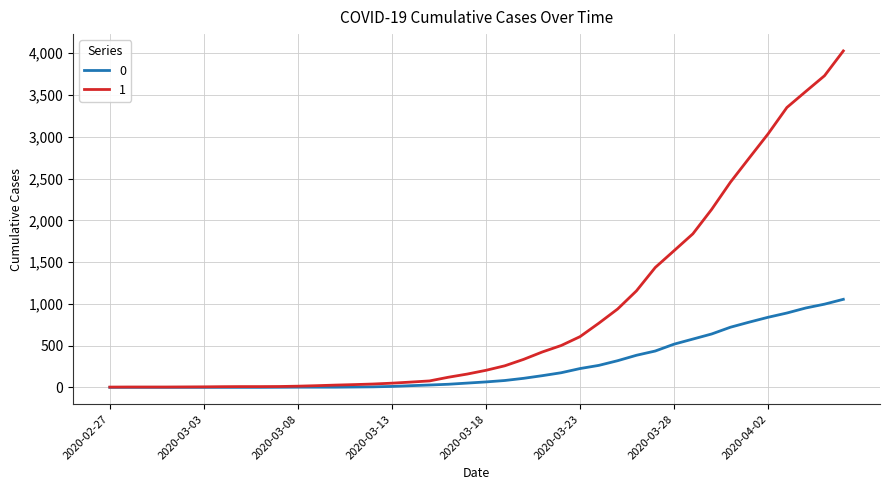

How many lines are shown in the chart?

2